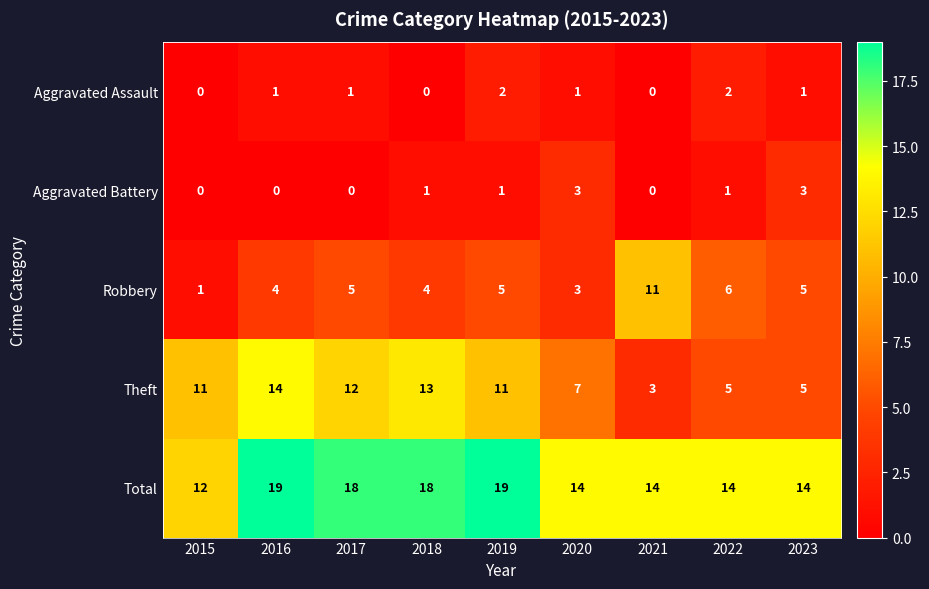

Where does the Total series first go above 14?

2016